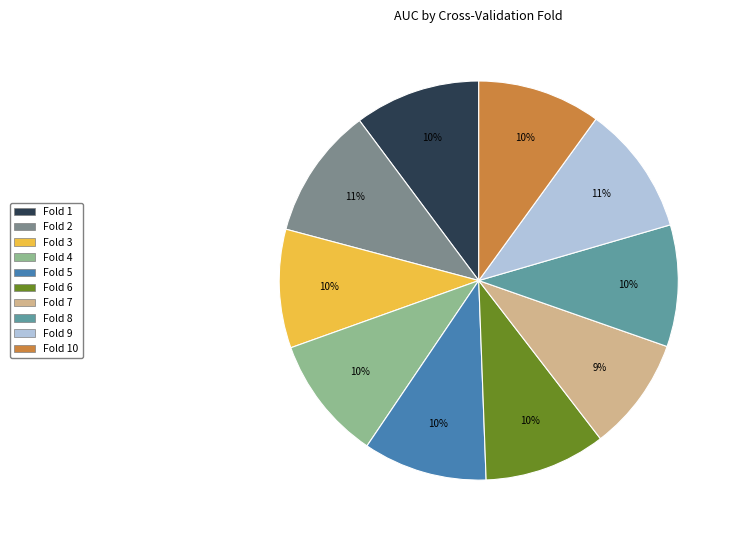

Combined, do Fold 10 and Fold 5 account for over 50%?

No